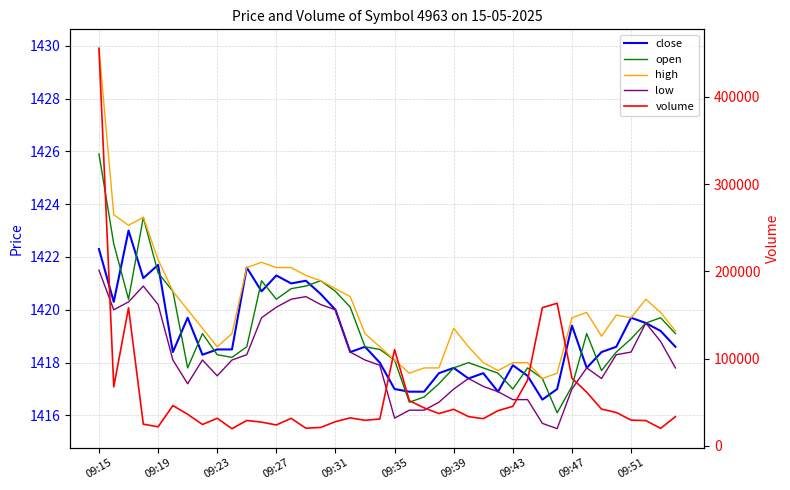

Which series has the largest range (max minus min)?

volume